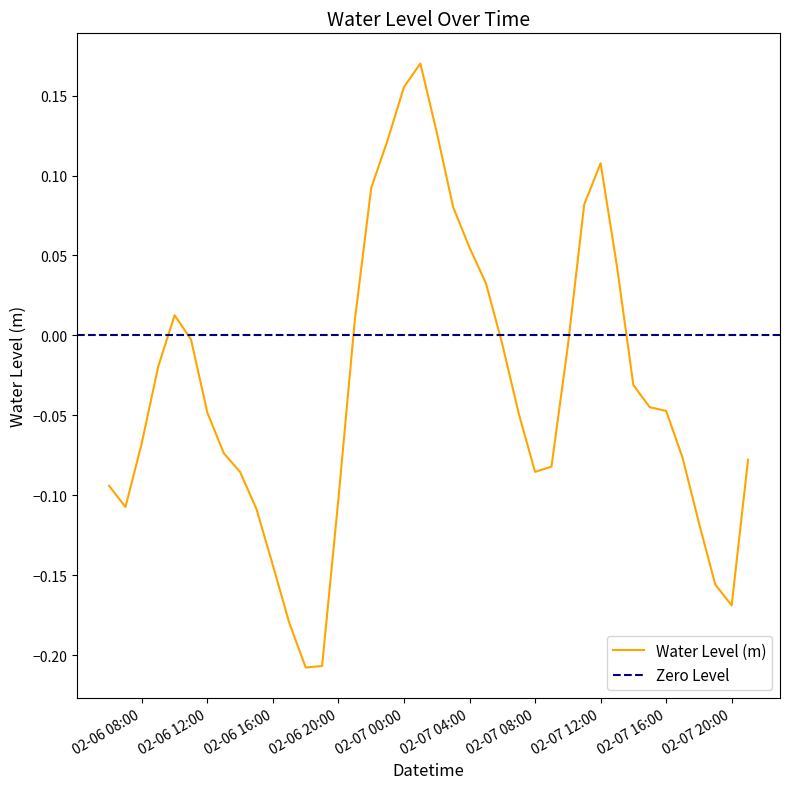

Reading left to right, extract all data points from this chart.

-0.1	-0.1	-0.1	-0.0	0.0	-0.0	-0.0	-0.1	-0.1	-0.1	-0.1	-0.2	-0.2	-0.2	-0.1	0.0	0.1	0.1	0.2	0.2	0.1	0.1	0.1	0.0	-0.0	-0.0	-0.1	-0.1	-0.0	0.1	0.1	0.0	-0.0	-0.0	-0.0	-0.1	-0.1	-0.2	-0.2	-0.1